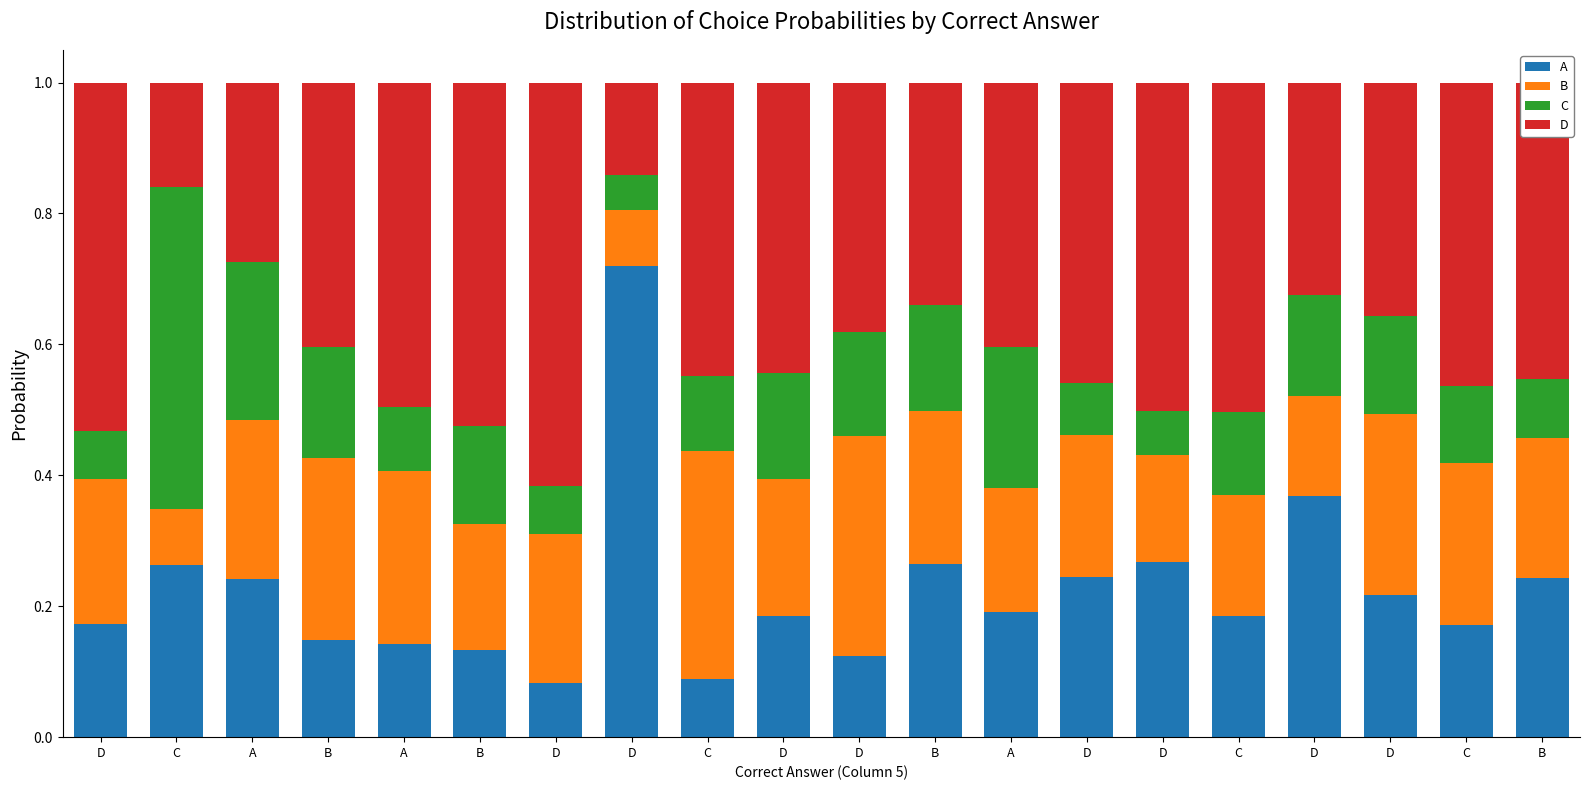

What is the difference between the maximum and minimum values in the A series?

0.6